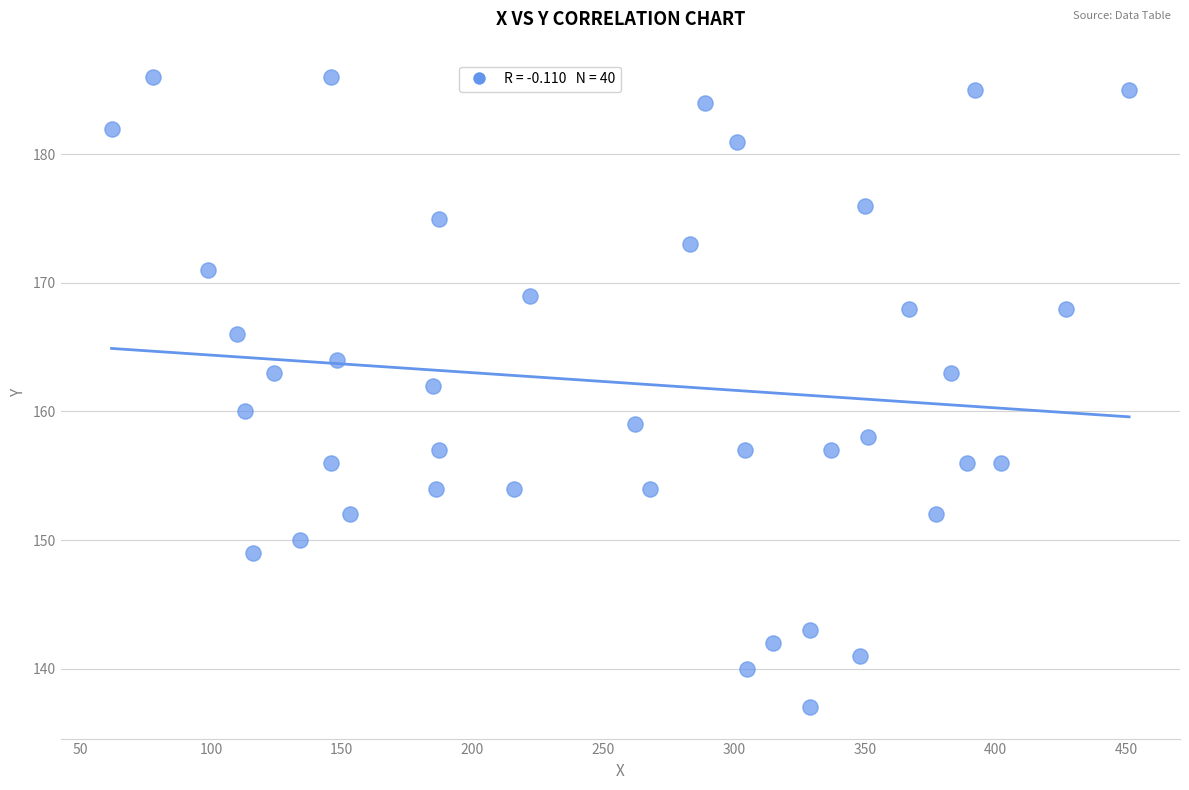

What is the range of Y values (max minus min)?

49